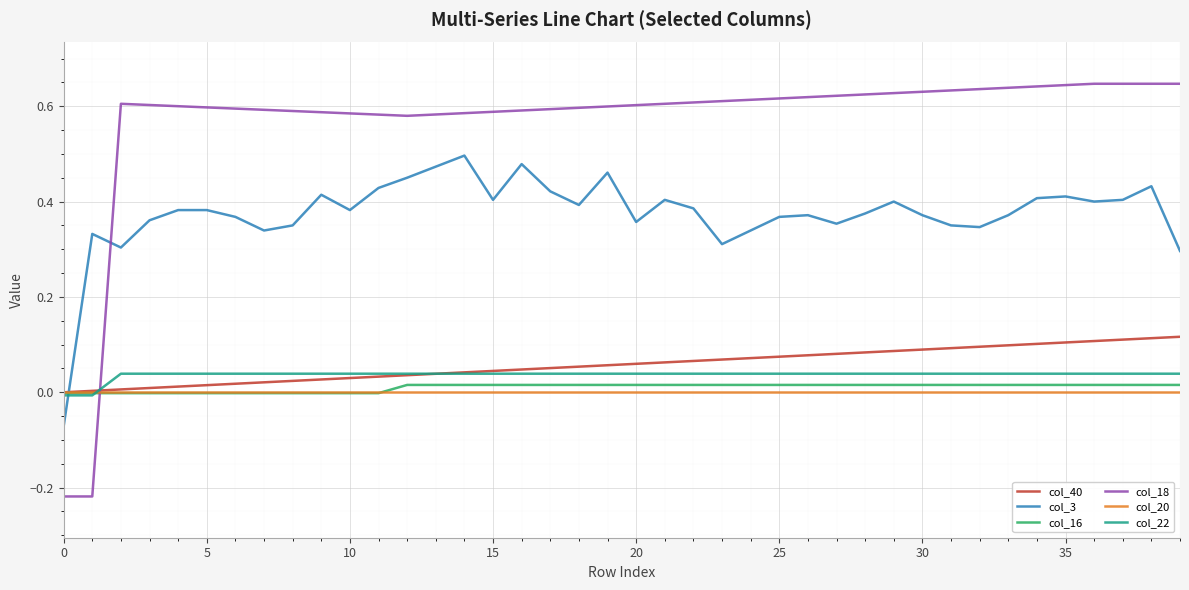

What is the difference between the maximum and second lowest values in the col_18 series?

0.9